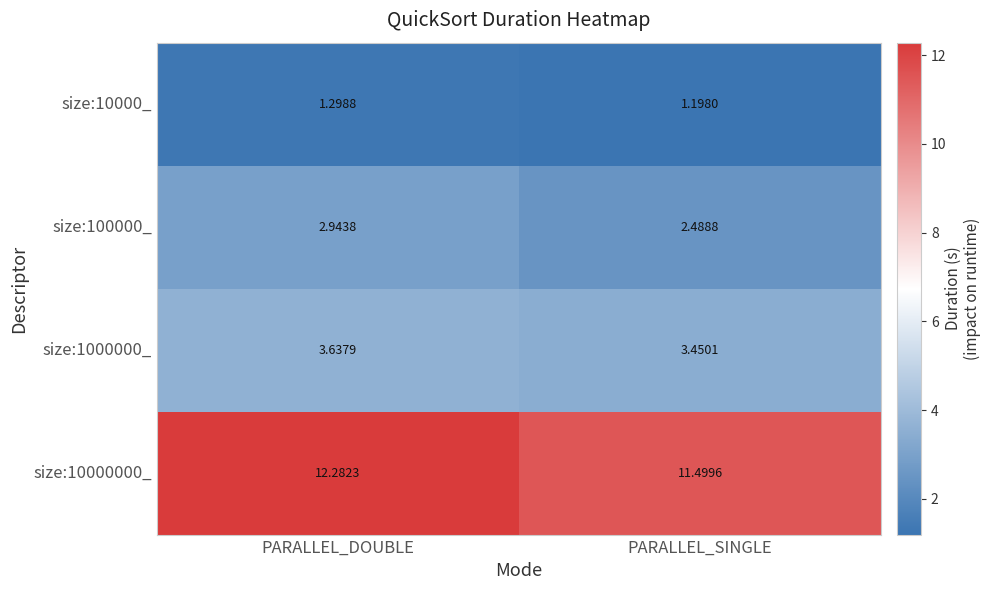

Which series changed the most between PARALLEL_DOUBLE and PARALLEL_SINGLE?

size:10000000_